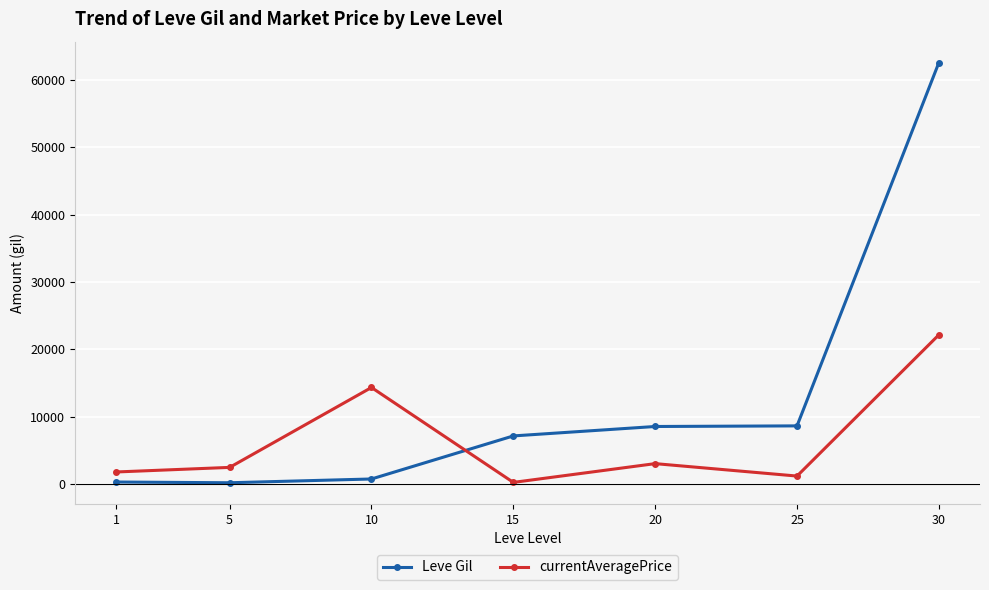

Which series changed the most between 5 and 25?

Leve Gil